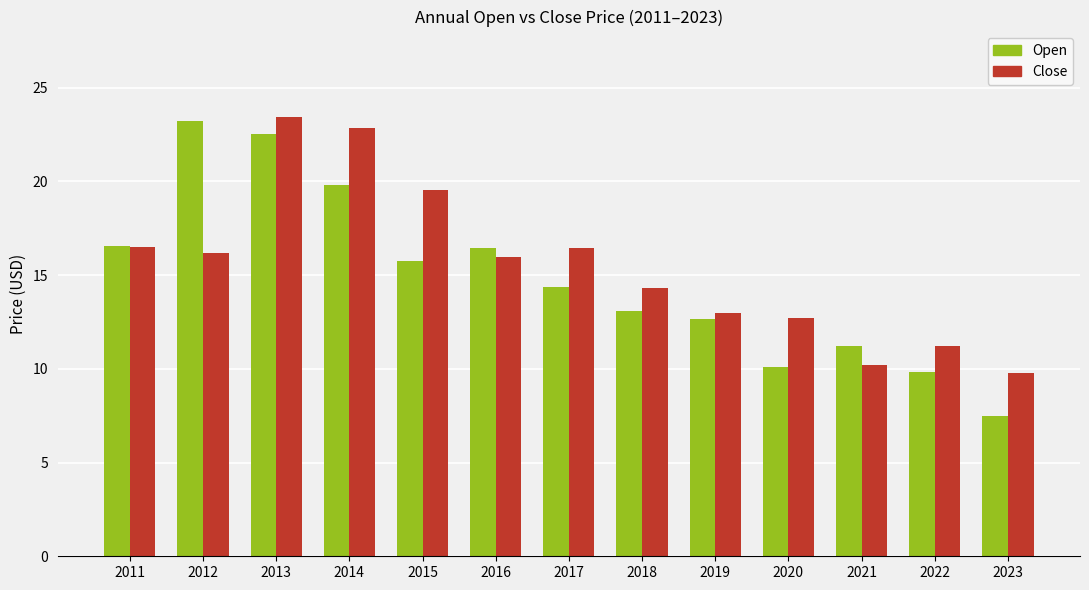

Is it true that Close equals 11.2 at 2022?

True